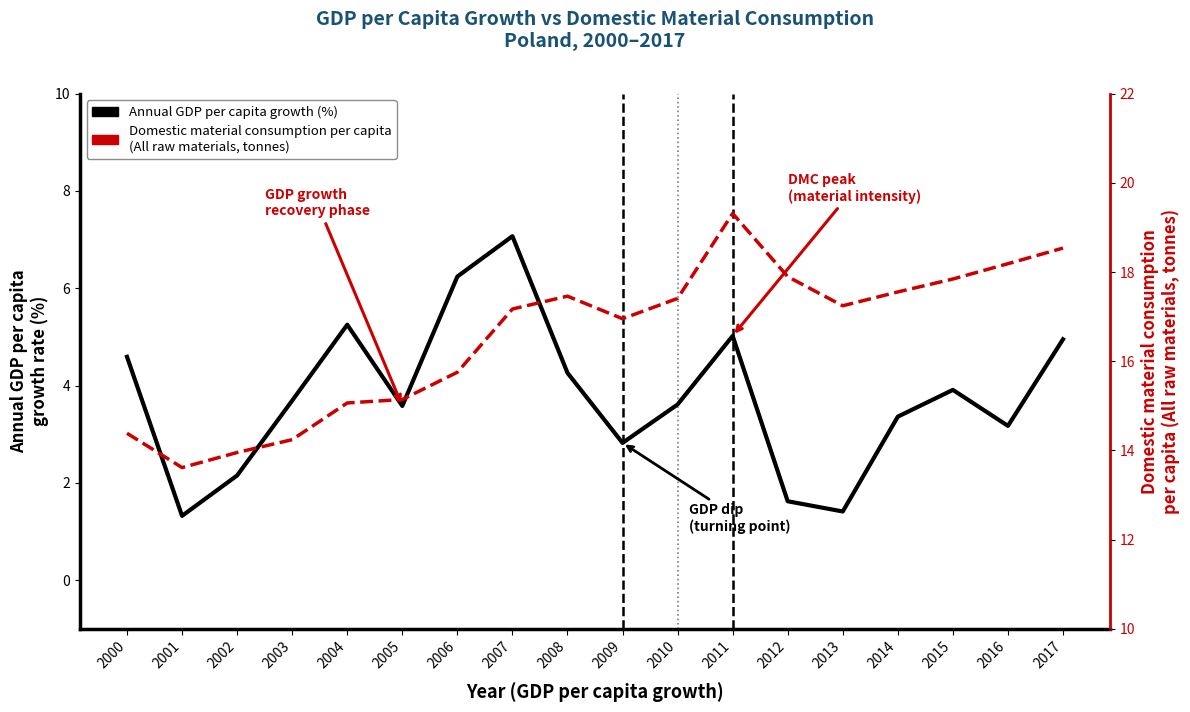

The value of Annual GDP per capita growth (%) at 2002 is 2.1. True or false?

True